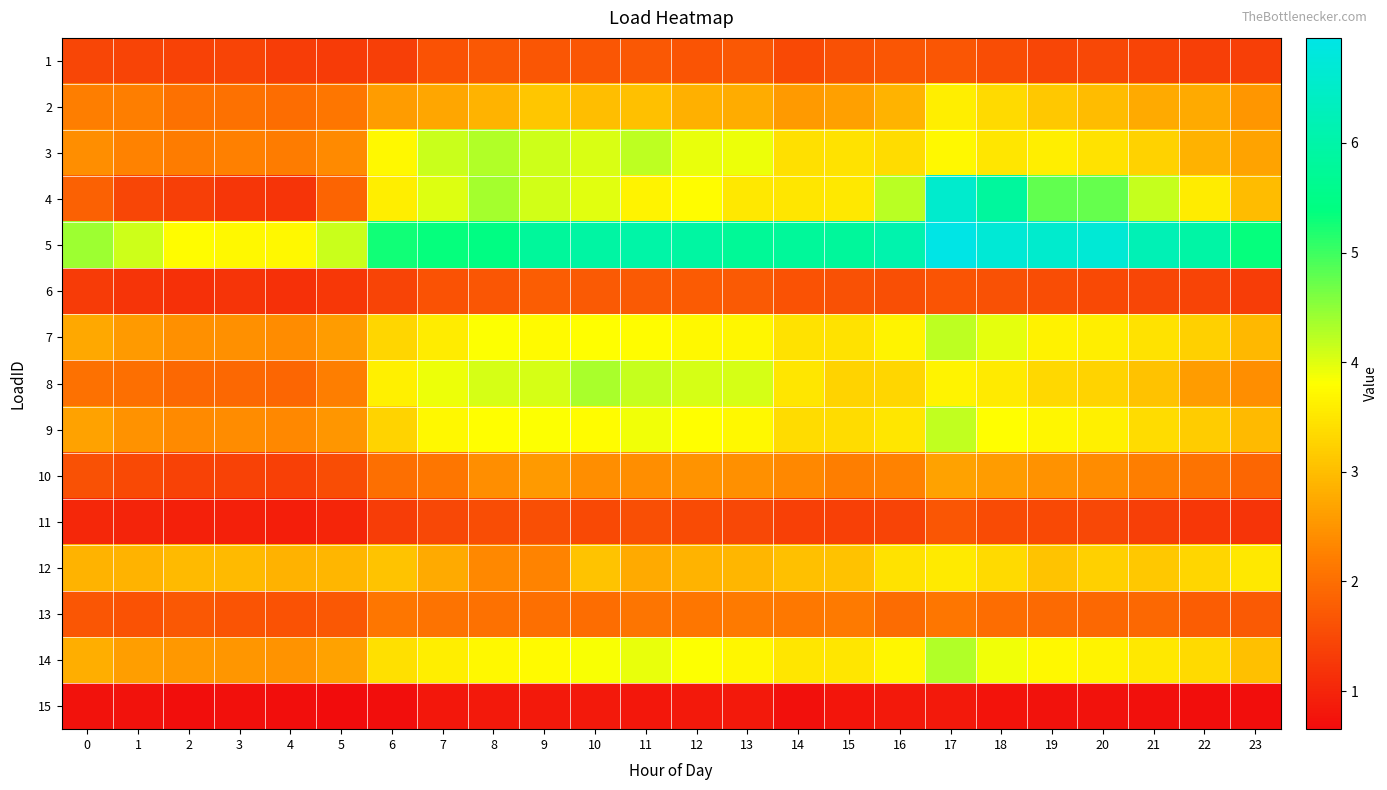

Which has a higher value, 9 or 20?

9